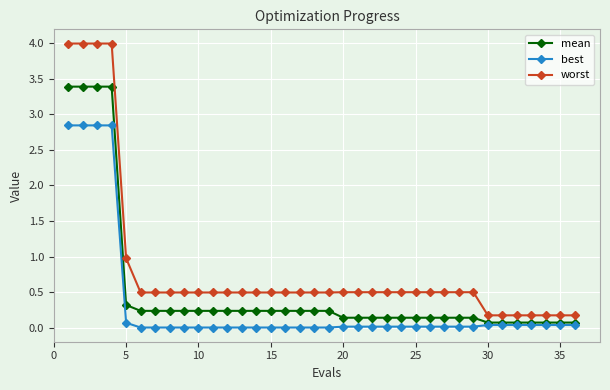

Count the number of categories in the chart.

36